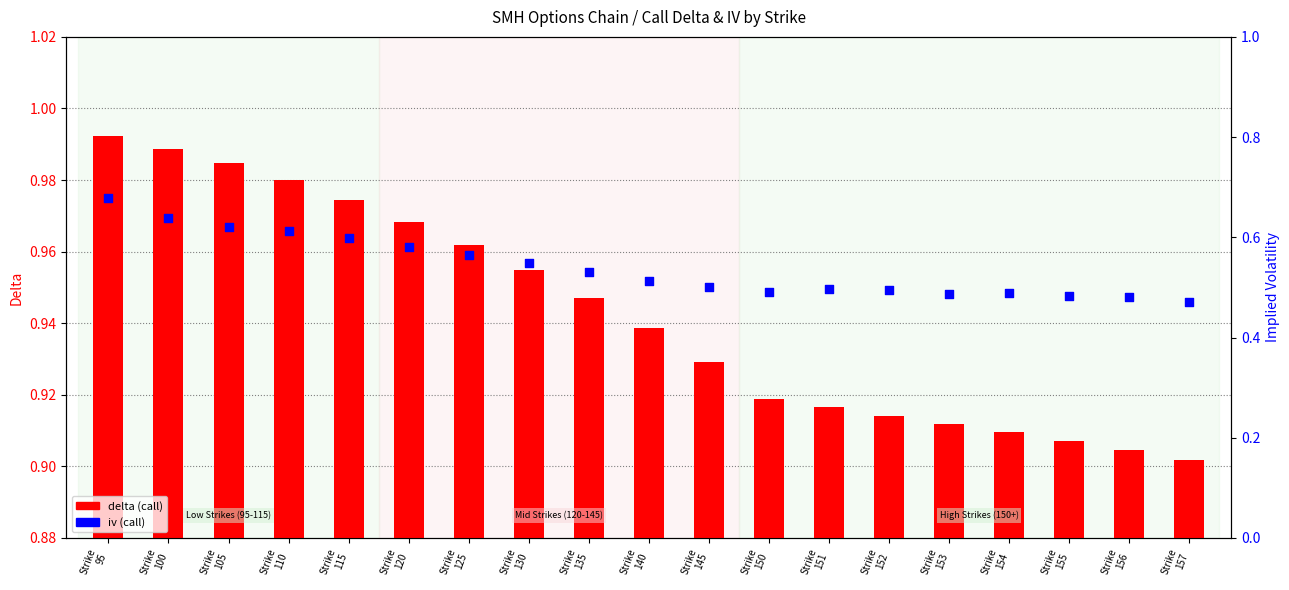

At how many categories does at least one series exceed 0?

19